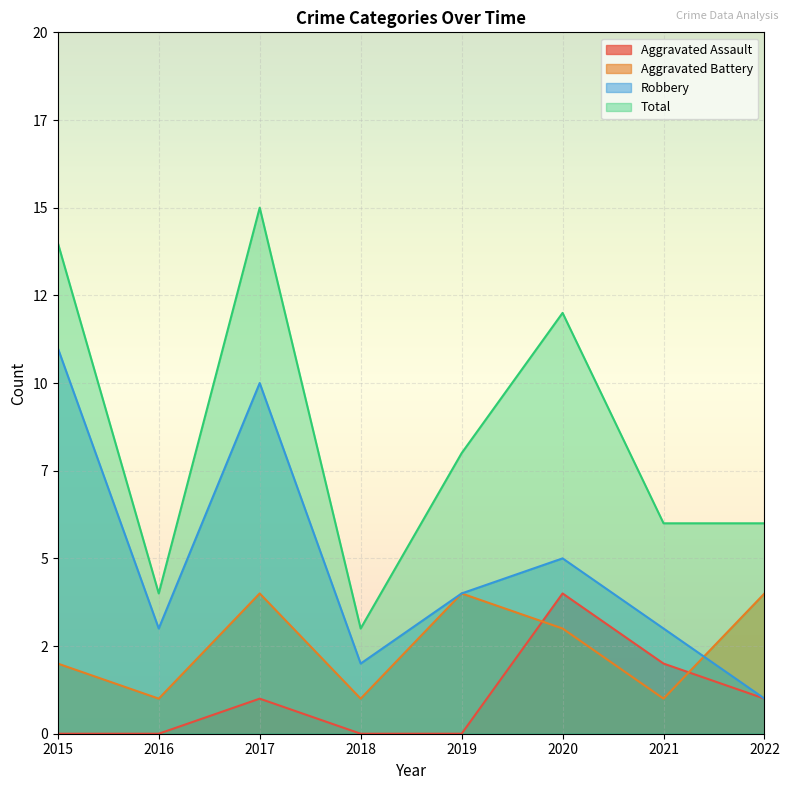

Does the chart display data point markers on the line(s)?

No